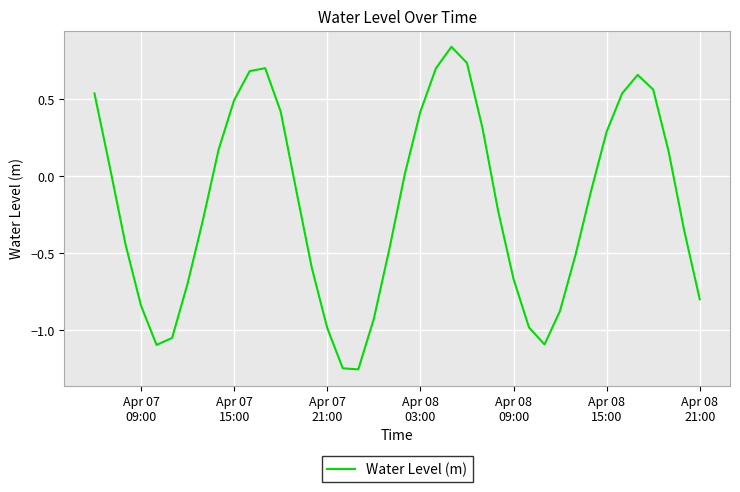

What is the difference between the maximum and minimum values?

2.1